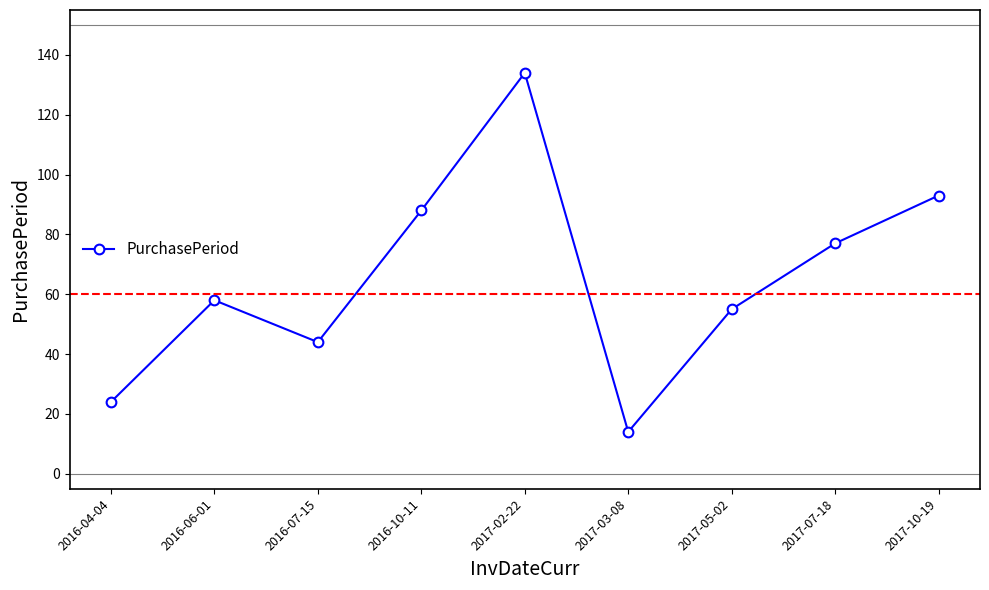

At which category does the chart reach its minimum across all series?

2017-03-08